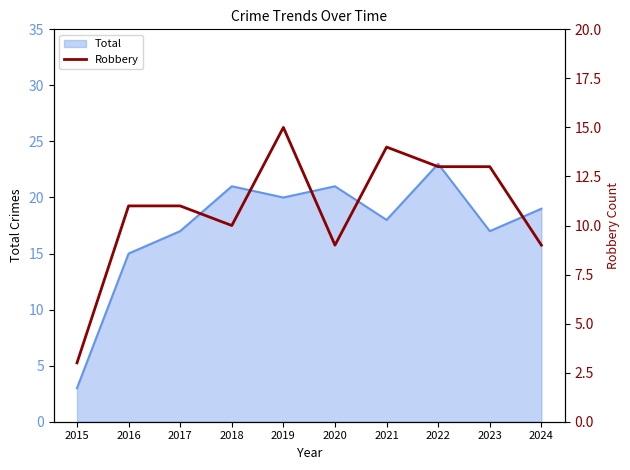

The chart shows a value of 14 at 2021. True or false?

True